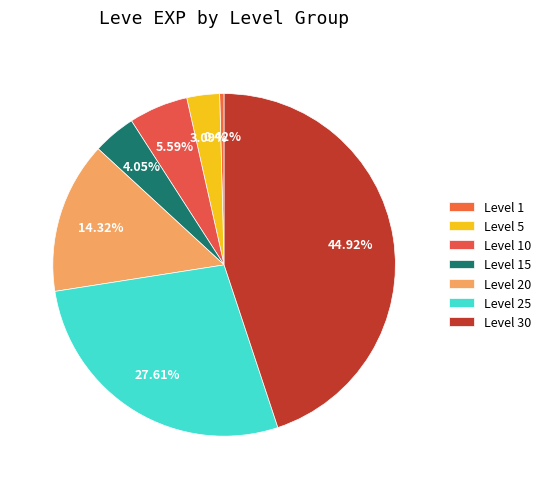

Count the number of slices in the pie.

7